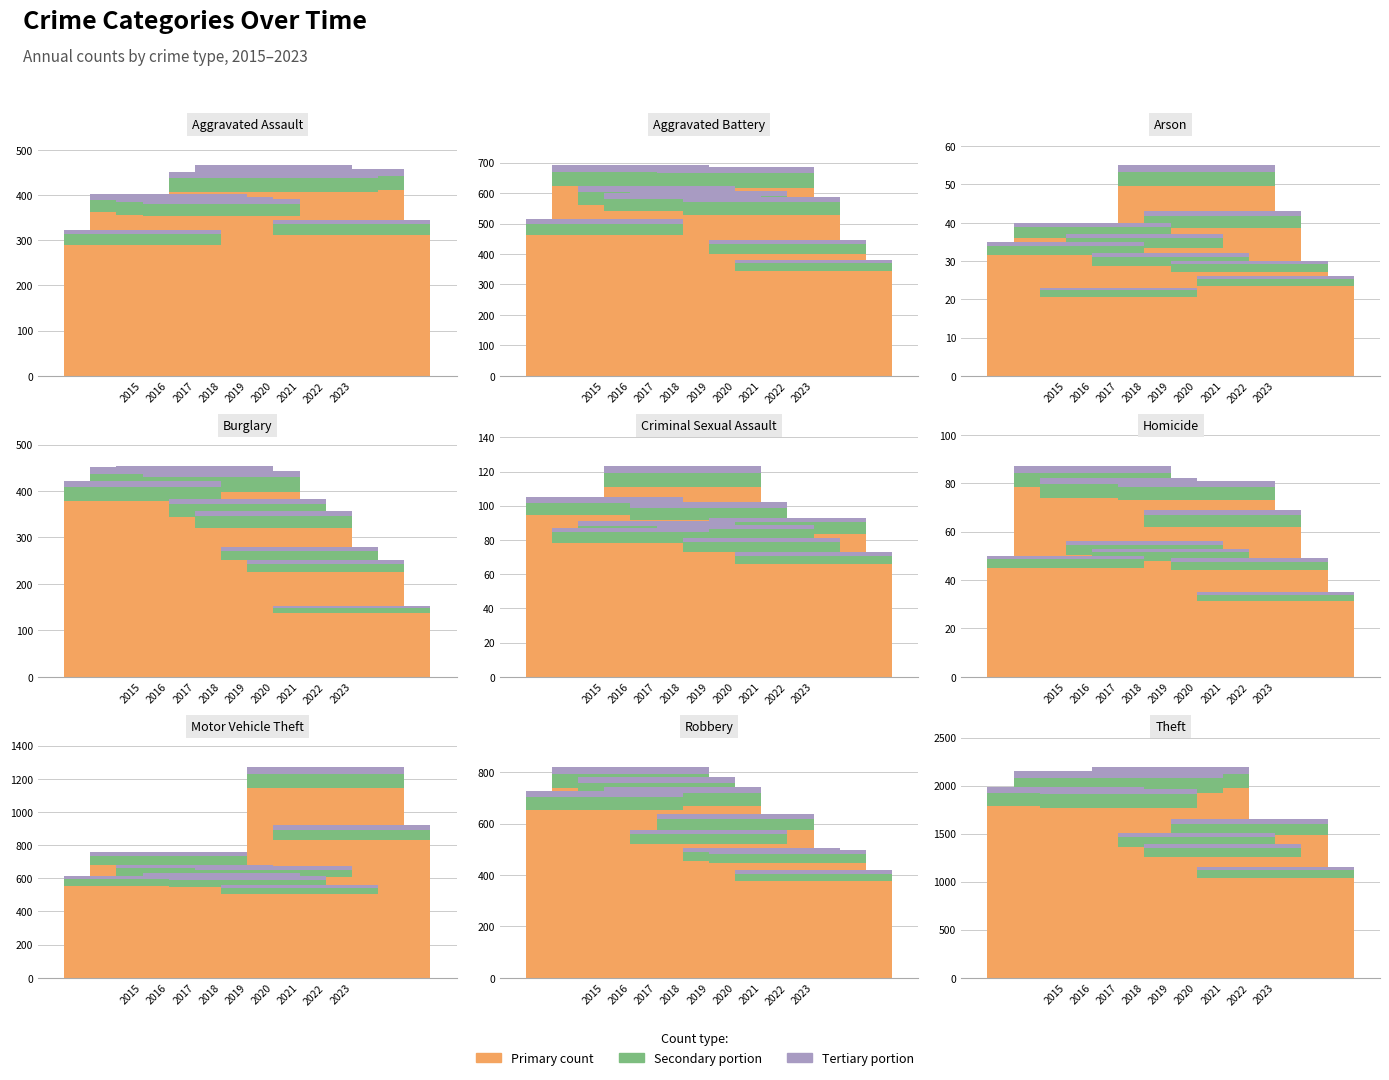

Rank the series at 2019 from lowest to highest value.

Tertiary, Secondary, Primary